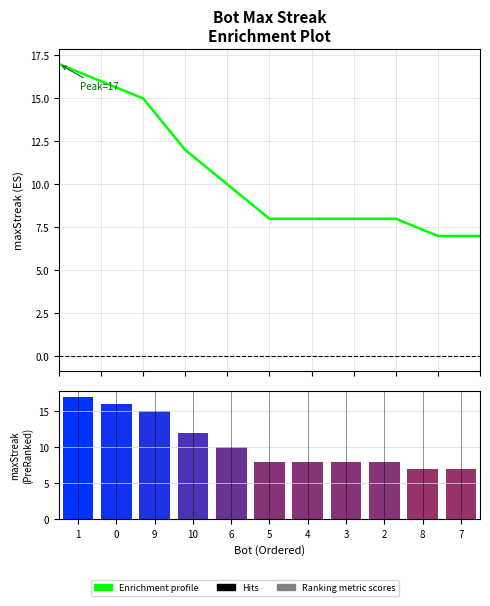

Are the bars horizontal?

No